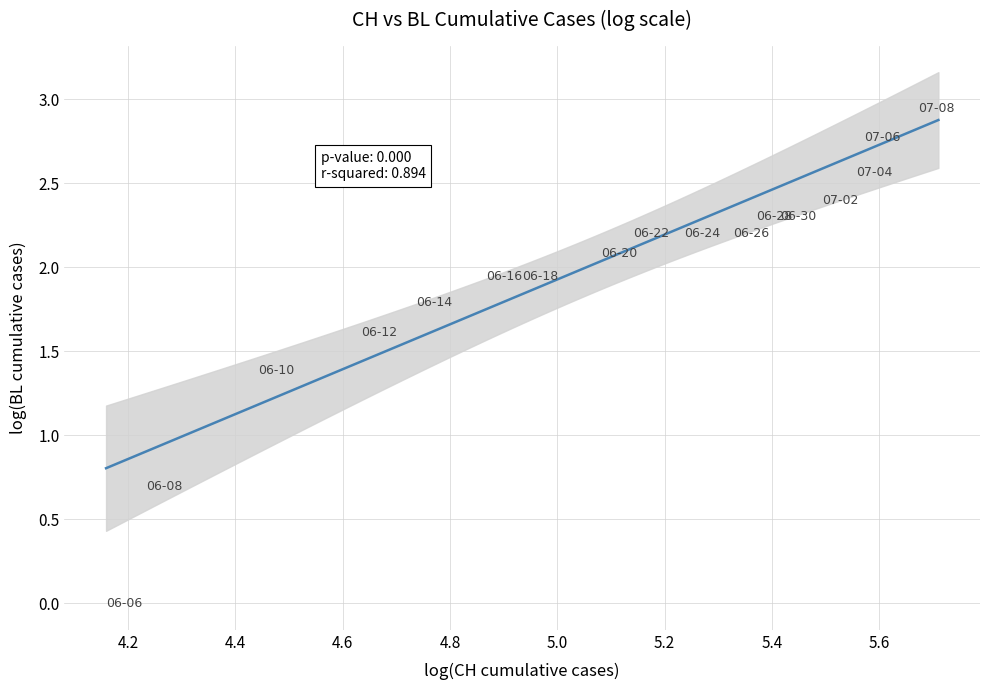

What Y value in the scatter plot is closest to 1?

1.1